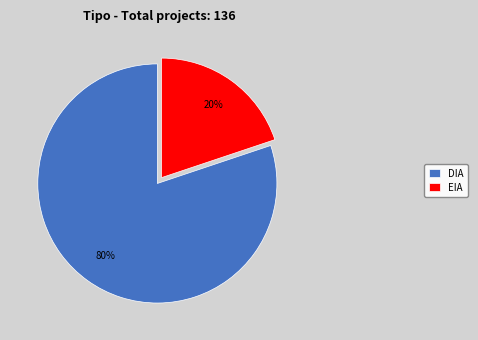

Is it true that EIA is 5% of the pie?

False